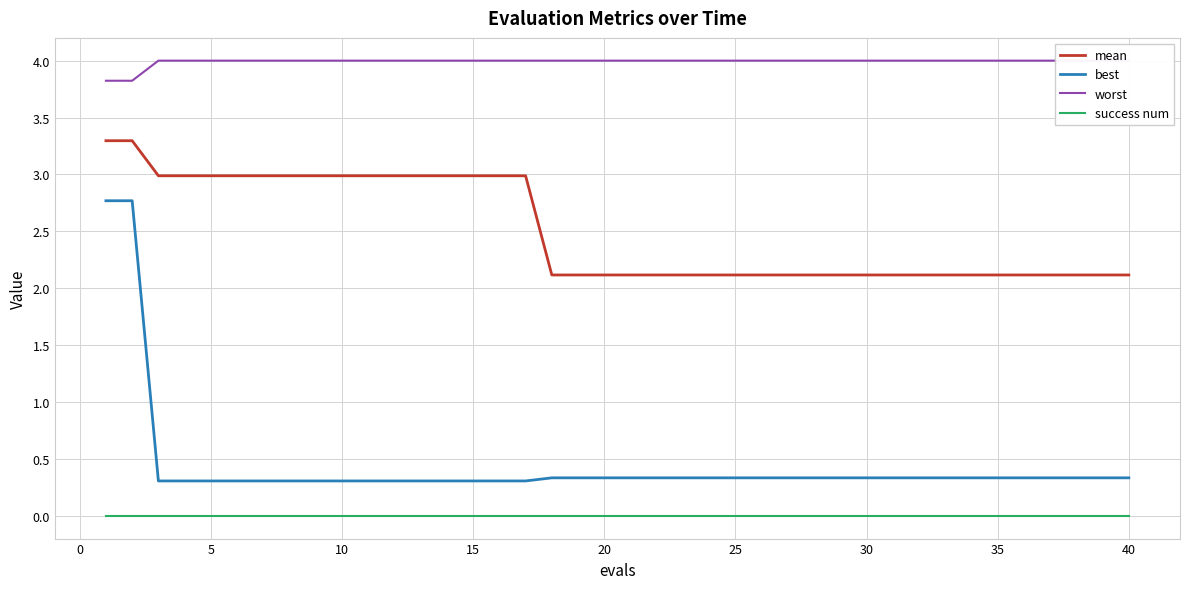

True or false: best and success num cross at least once.

False